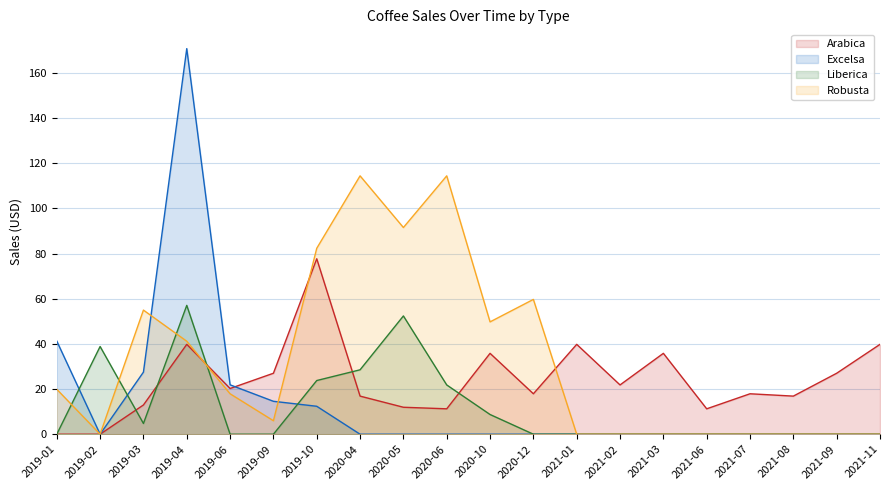

At 2021-06, list the series in order from smallest to largest.

Excelsa, Liberica, Robusta, Arabica